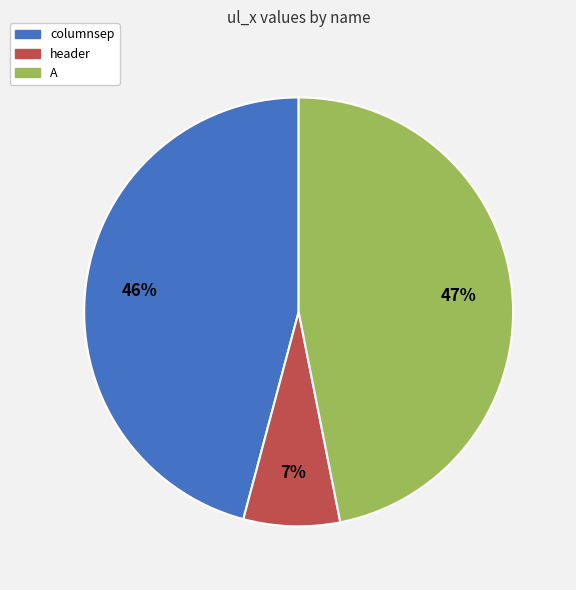

How many slices are in this pie chart?

3